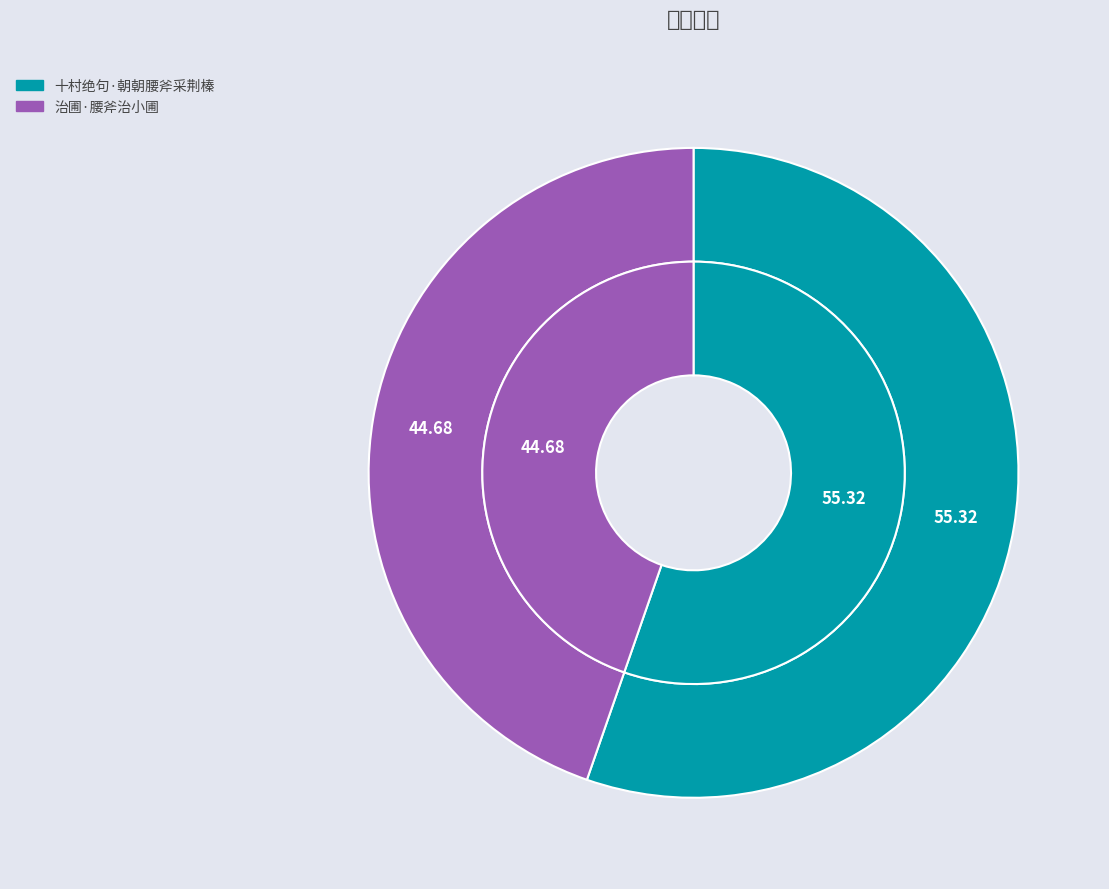

Combined, do 十村绝句·朝朝腰斧采荆榛 and 治圃·腰斧治小圃 account for over 50%?

Yes